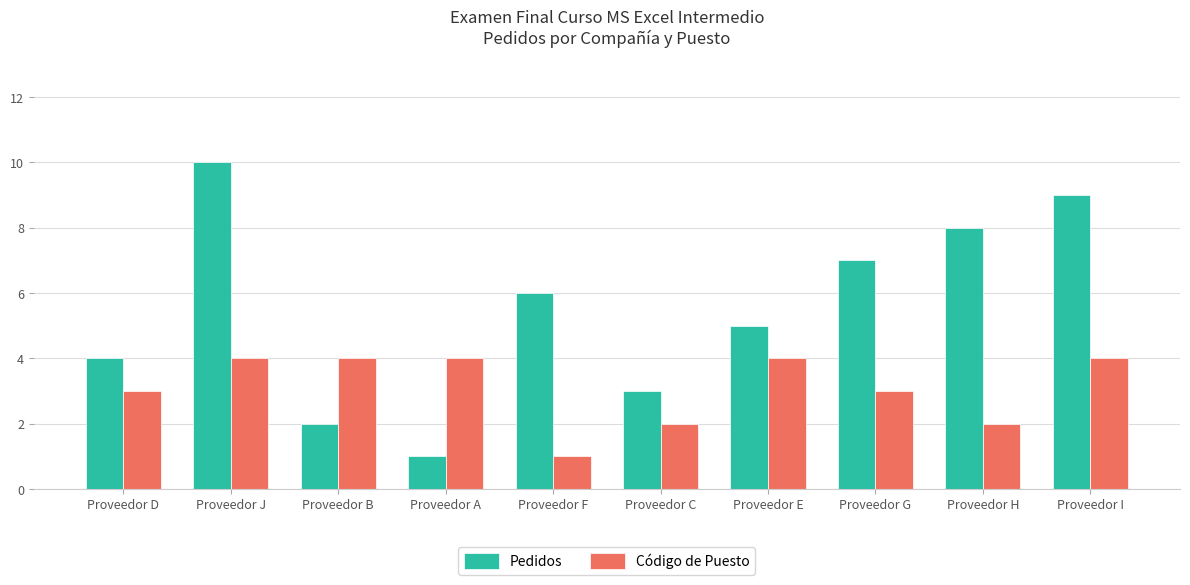

Reading left to right, what are all the values shown in this chart?

Pedidos: Proveedor D=4	Proveedor J=10	Proveedor B=2	Proveedor A=1	Proveedor F=6	Proveedor C=3	Proveedor E=5	Proveedor G=7	Proveedor H=8	Proveedor I=9
Código de Puesto: Proveedor D=3	Proveedor J=4	Proveedor B=4	Proveedor A=4	Proveedor F=1	Proveedor C=2	Proveedor E=4	Proveedor G=3	Proveedor H=2	Proveedor I=4